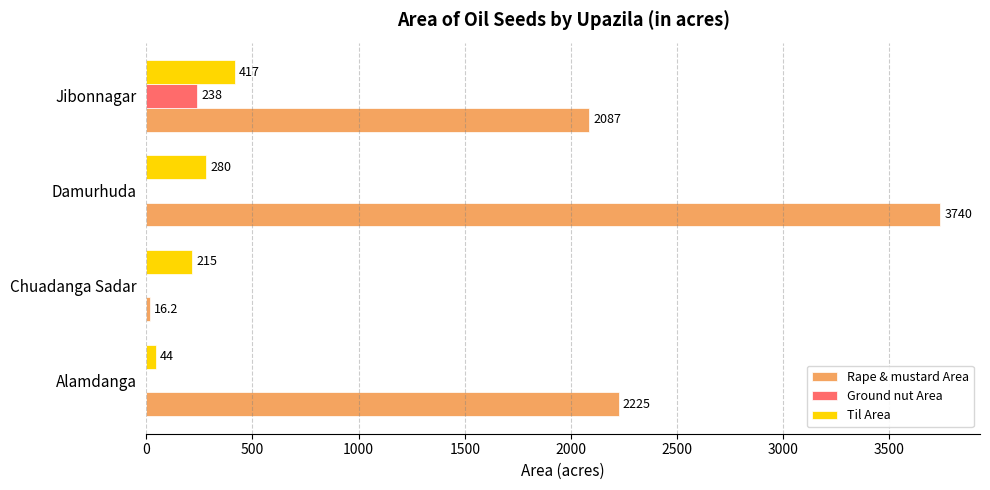

Which series changed the most between Alamdanga and Jibonnagar?

Til Area